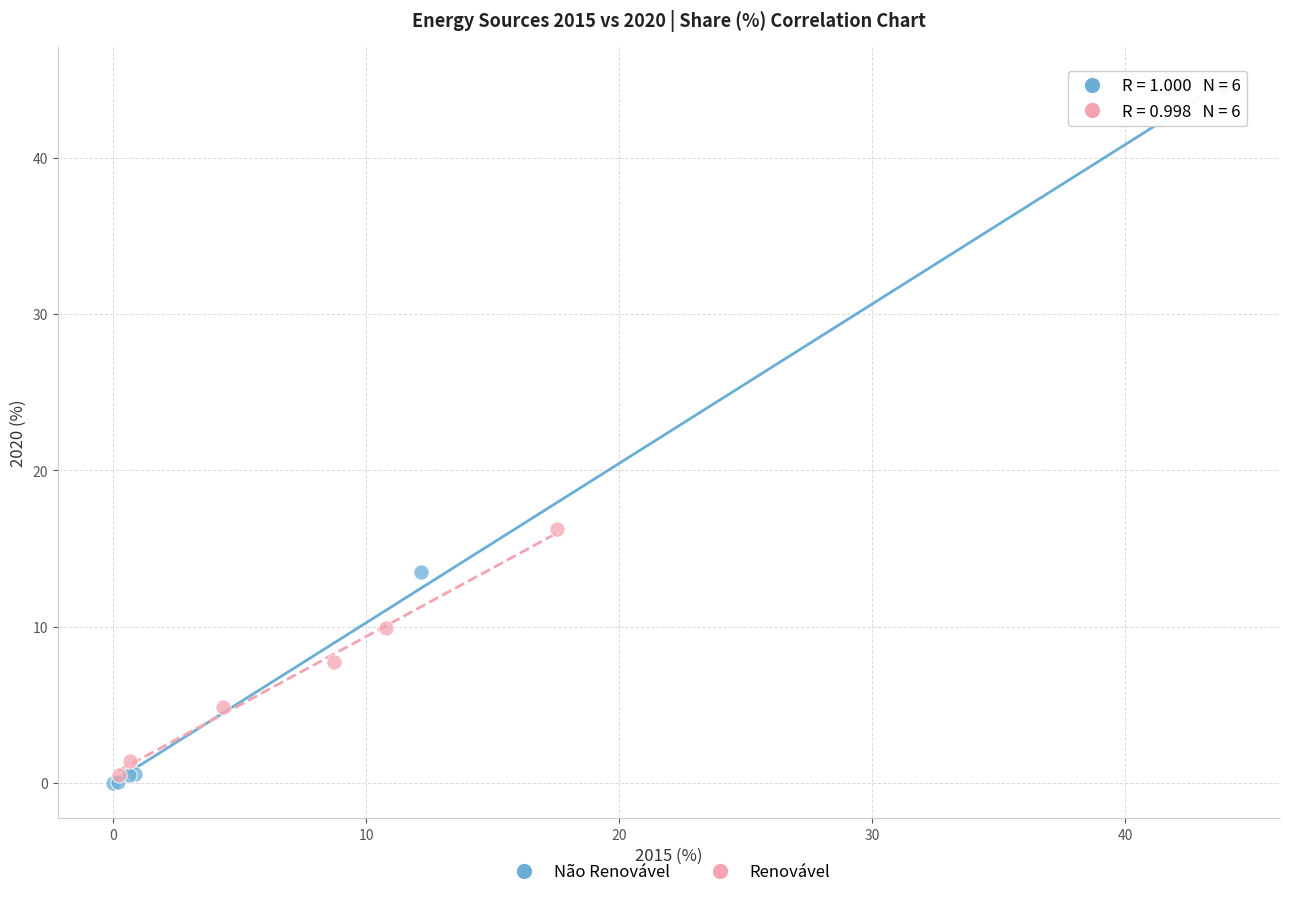

Which series contains the highest Y value?

Não Renovável